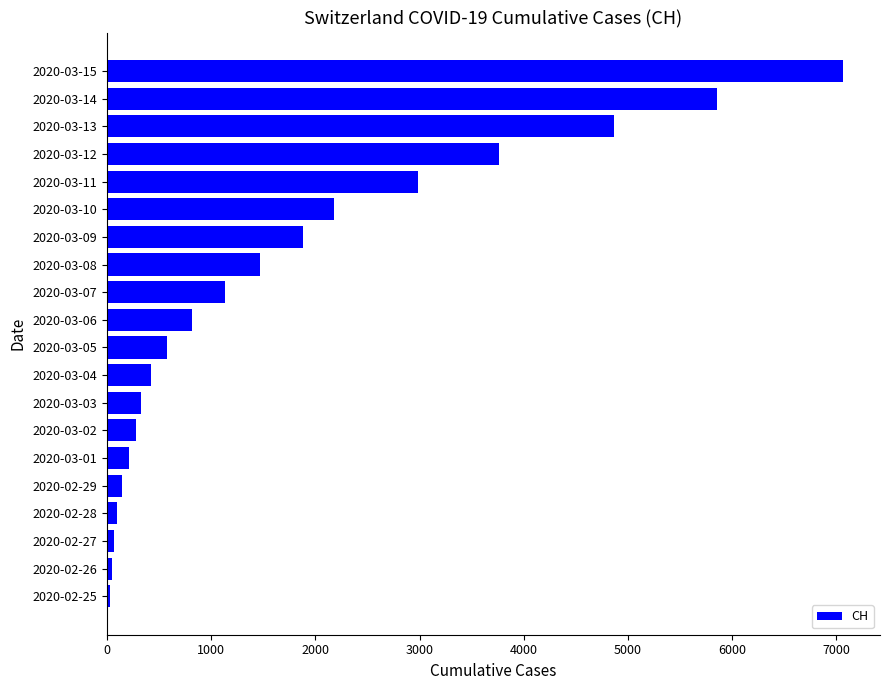

At which label is the value closest to 3548?

2020-03-12